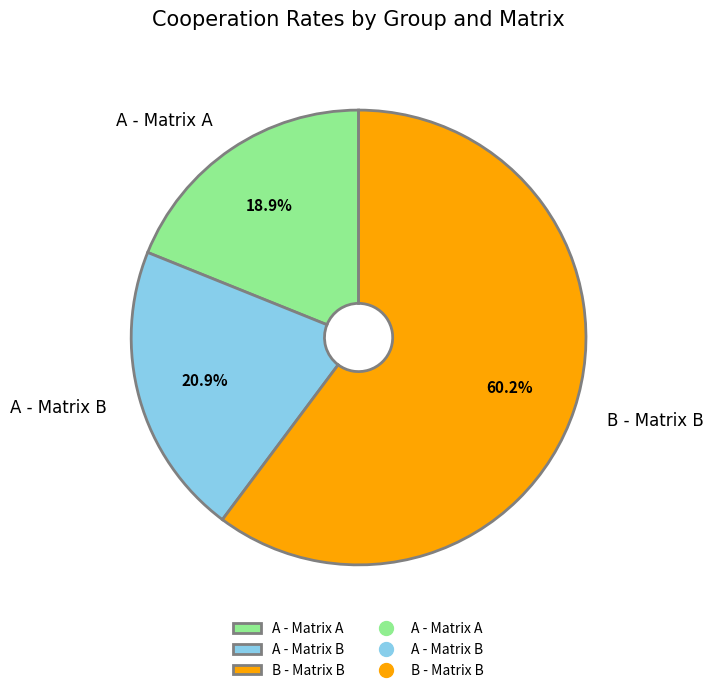

How many slices are in this pie chart?

3